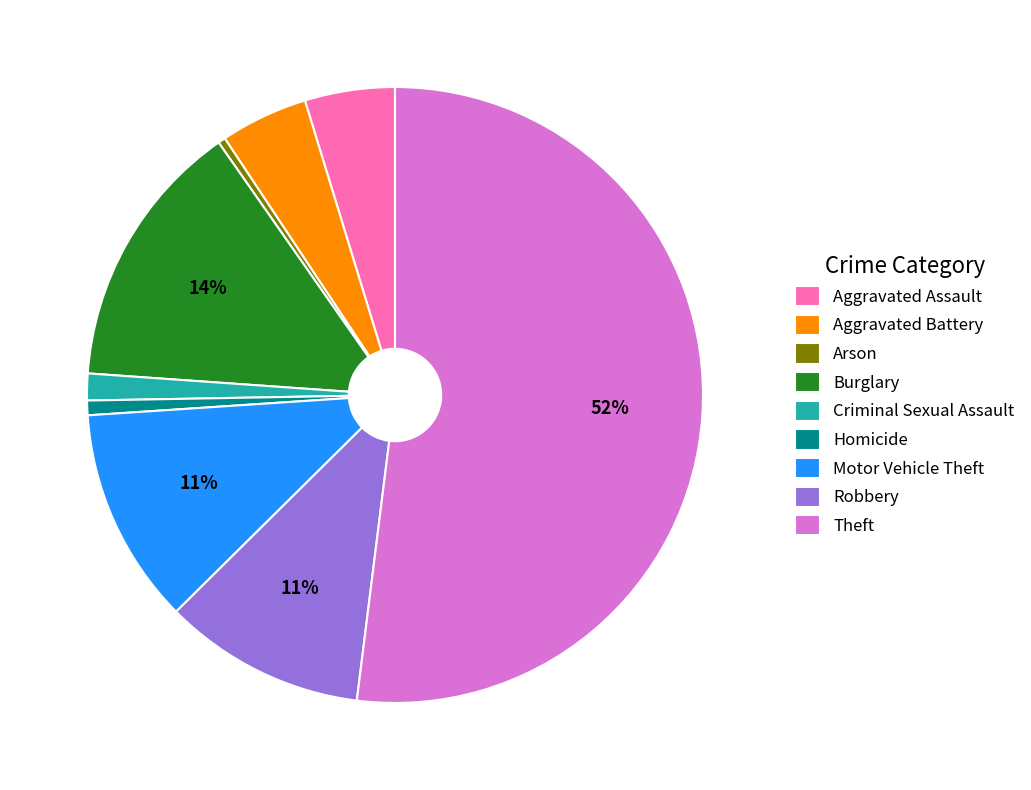

What is the largest slice in the pie chart?

Theft